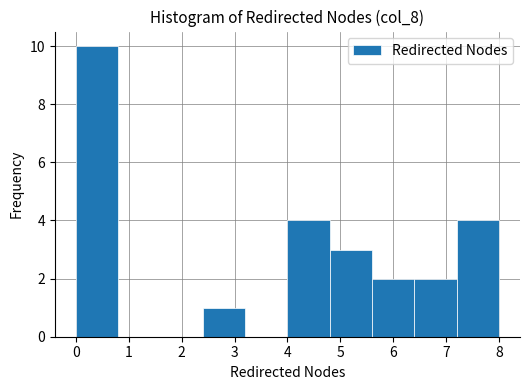

Reading left to right, transcribe this chart: for each bar, give the range it covers on the x-axis and its height. The values are not printed on the chart, so give them approximately, as read against the axis.

0.0 to 0.8: 10
0.8 to 1.6: 0
1.6 to 2.4: 0
2.4 to 3.2: 1
3.2 to 4.0: 0
4.0 to 4.8: 4
4.8 to 5.6: 3
5.6 to 6.4: 2
6.4 to 7.2: 2
7.2 to 8.0: 4